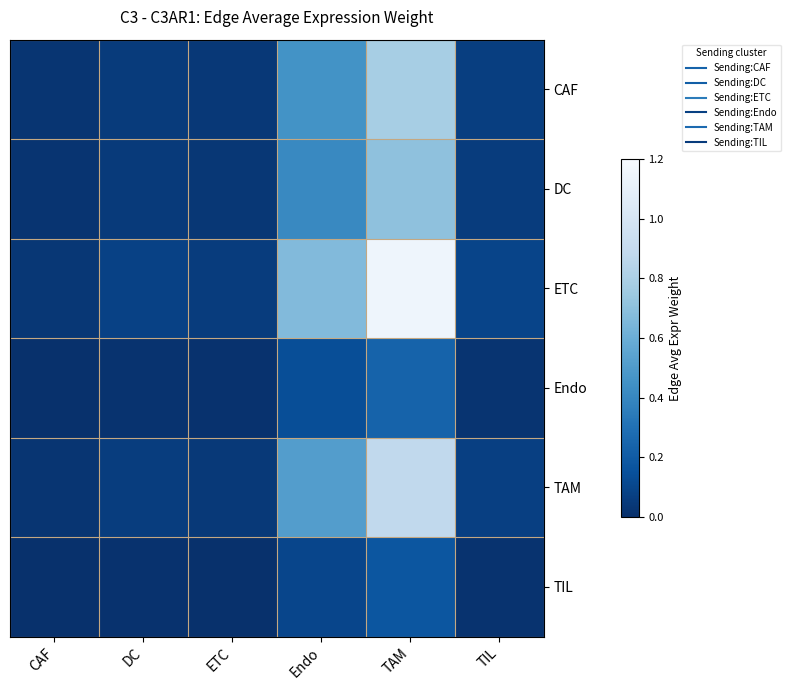

What is the total value across all series at Endo?

2.3